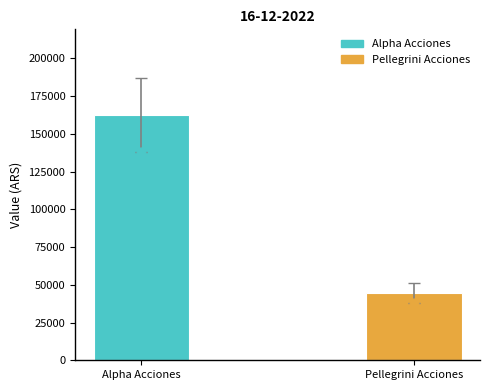

Which has a higher value, Pellegrini Acciones or Alpha Acciones?

Alpha Acciones